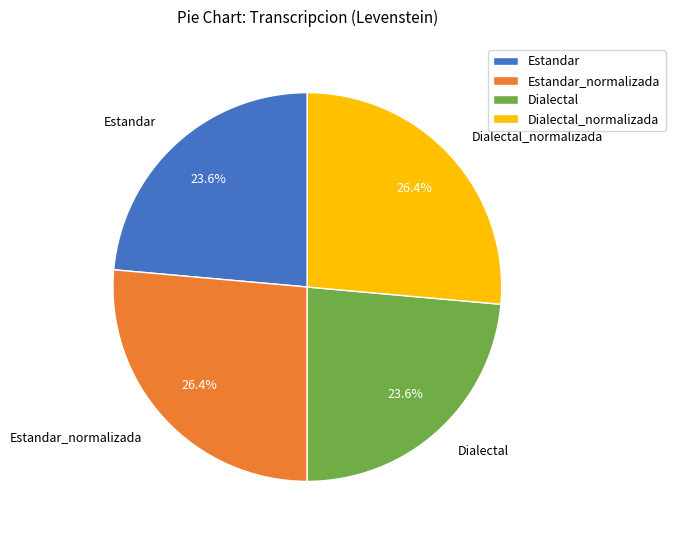

What is the total percentage of Dialectal_normalizada and Dialectal?

50.0%